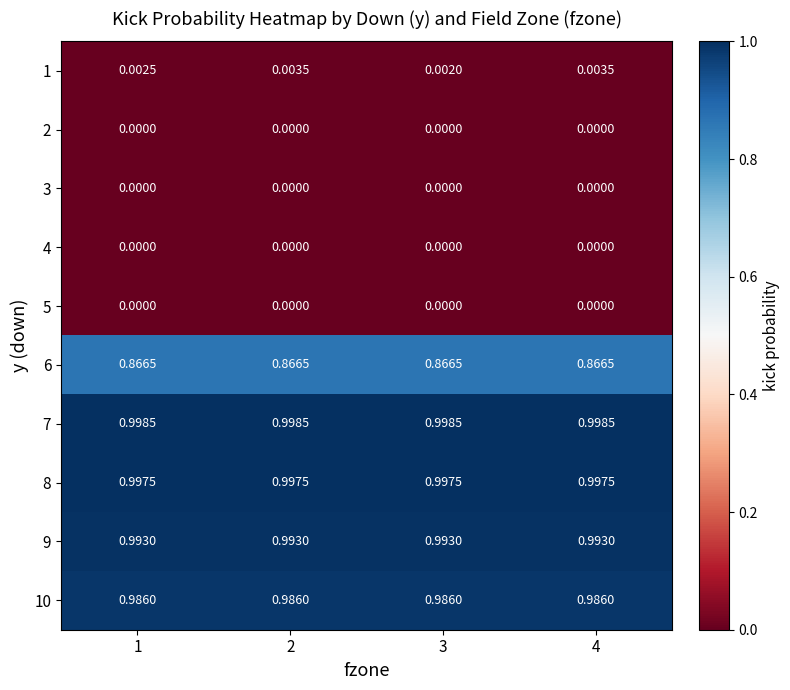

Is the value of 6 at 1 greater than the value of 8 at 3?

No